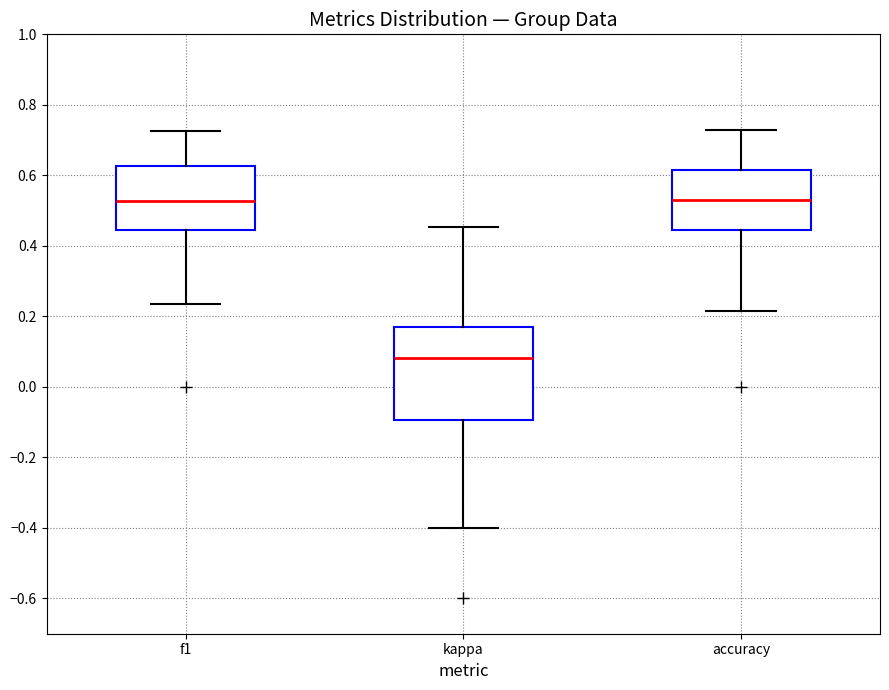

Which box is the tallest, from its lower edge to its upper edge?

kappa